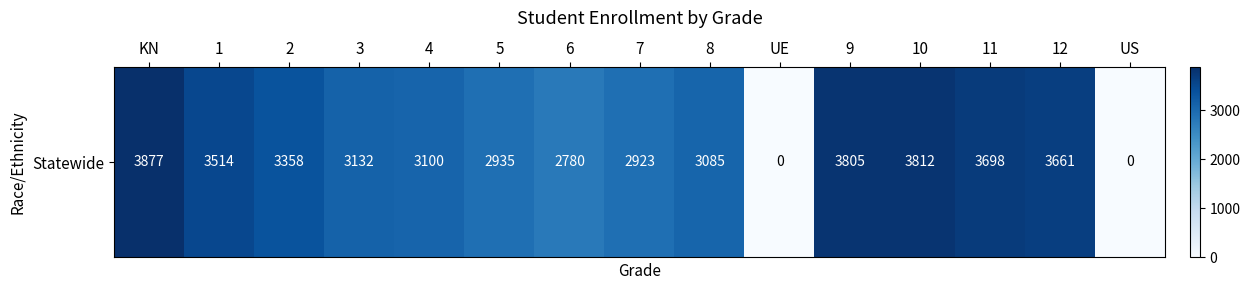

List the labels in order of value, largest first.

KN, 10, 9, 11, 12, 1, 2, 3, 4, 8, 5, 7, 6, UE, US